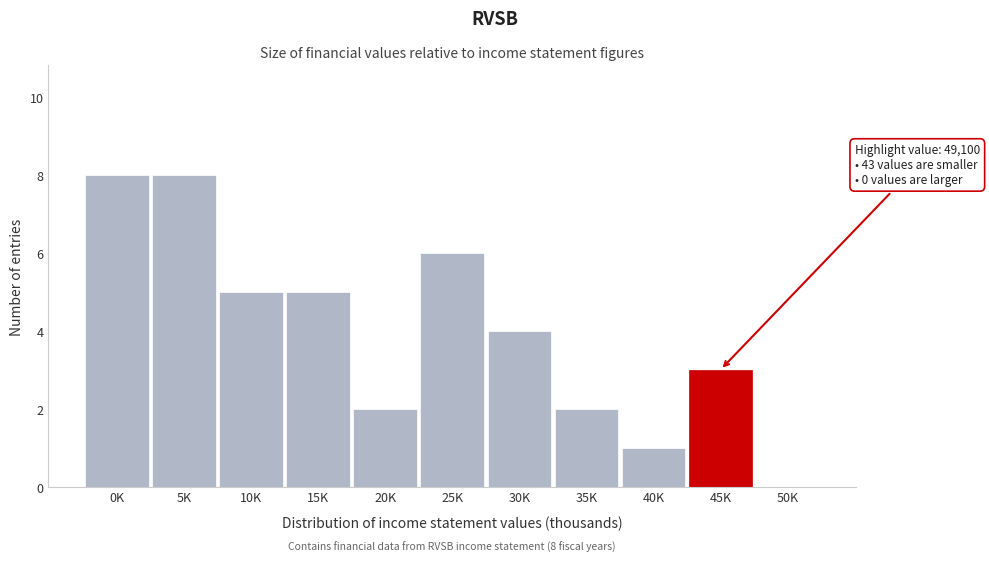

Reading right to left, what are all the values shown in this chart?

50K=0	45K=3	40K=1	35K=2	30K=4	25K=6	20K=2	15K=5	10K=5	5K=8	0K=8